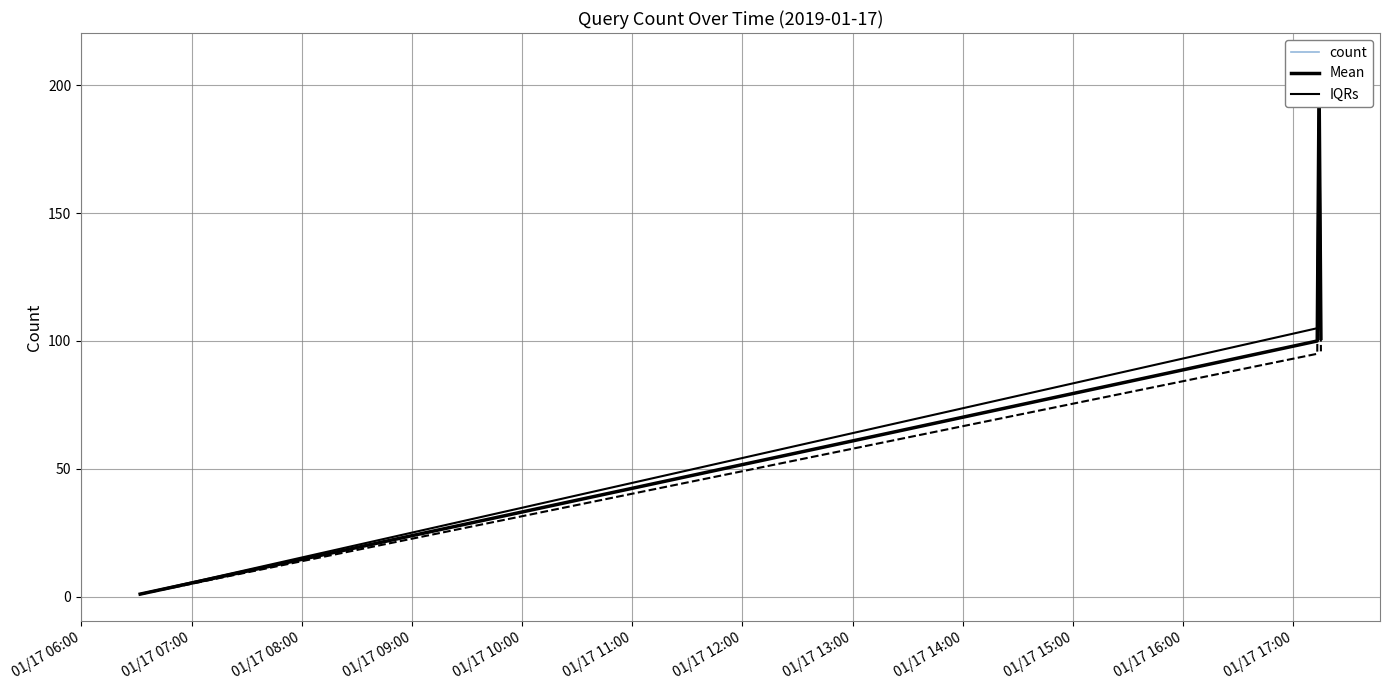

True or false: Mean and count intersect in this chart.

False